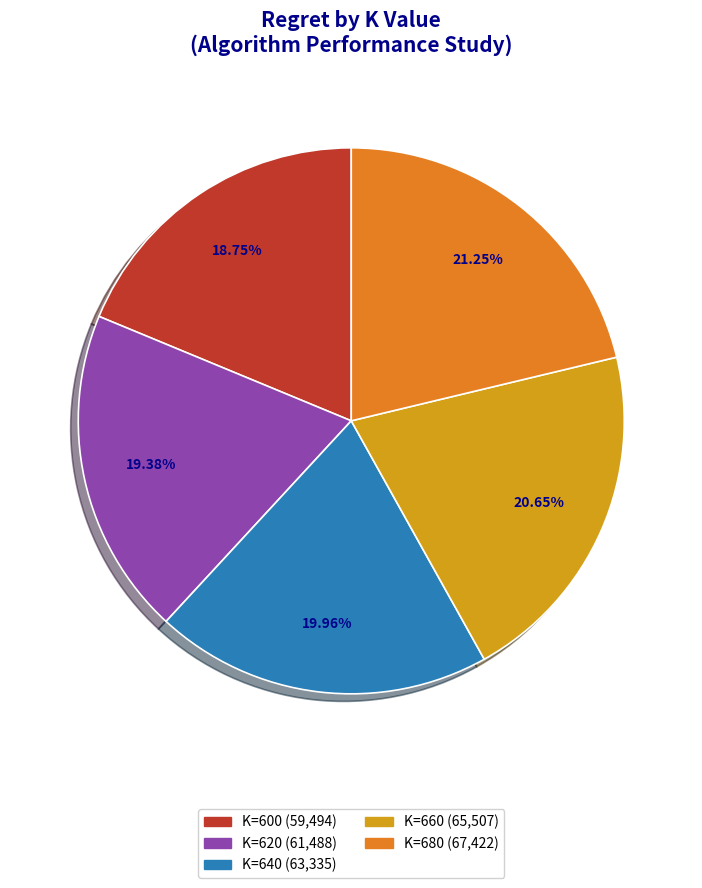

Does any single category account for the majority?

No